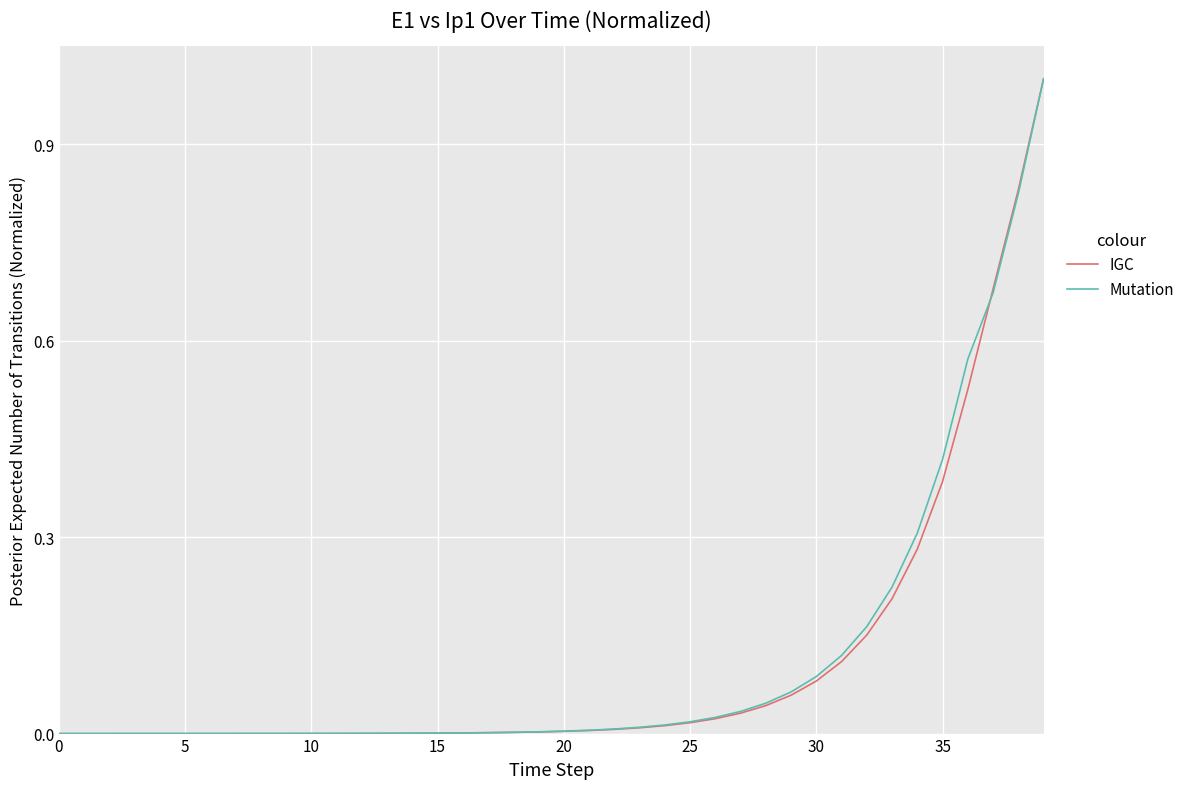

What is the maximum value shown in the chart?

1.0